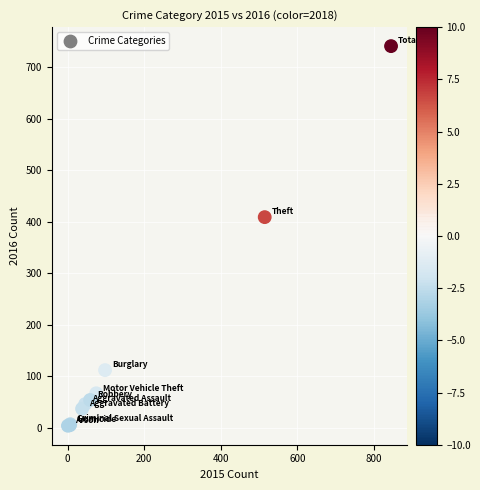

What Y value in the scatter plot is closest to 372?

409